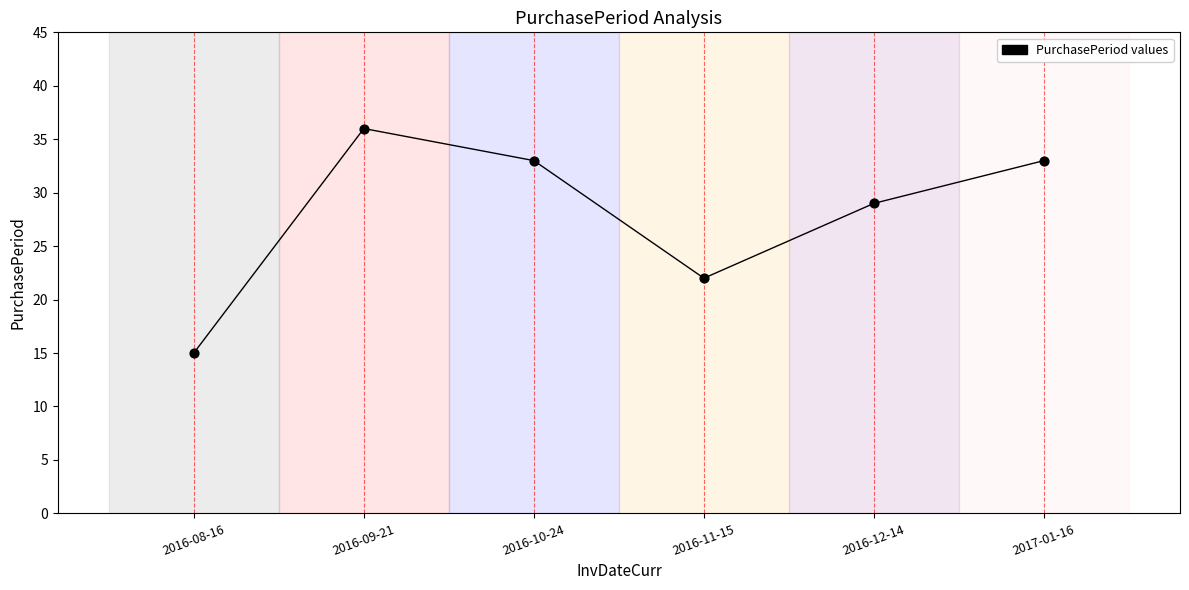

What Y value in the scatter plot is closest to 25?

22